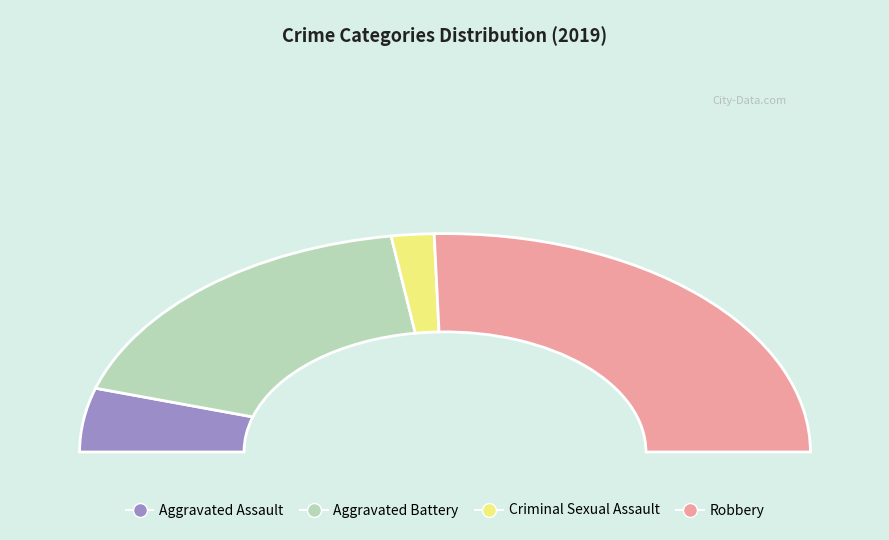

Rank the categories by value from lowest to highest.

Criminal Sexual Assault, Aggravated Assault, Aggravated Battery, Robbery